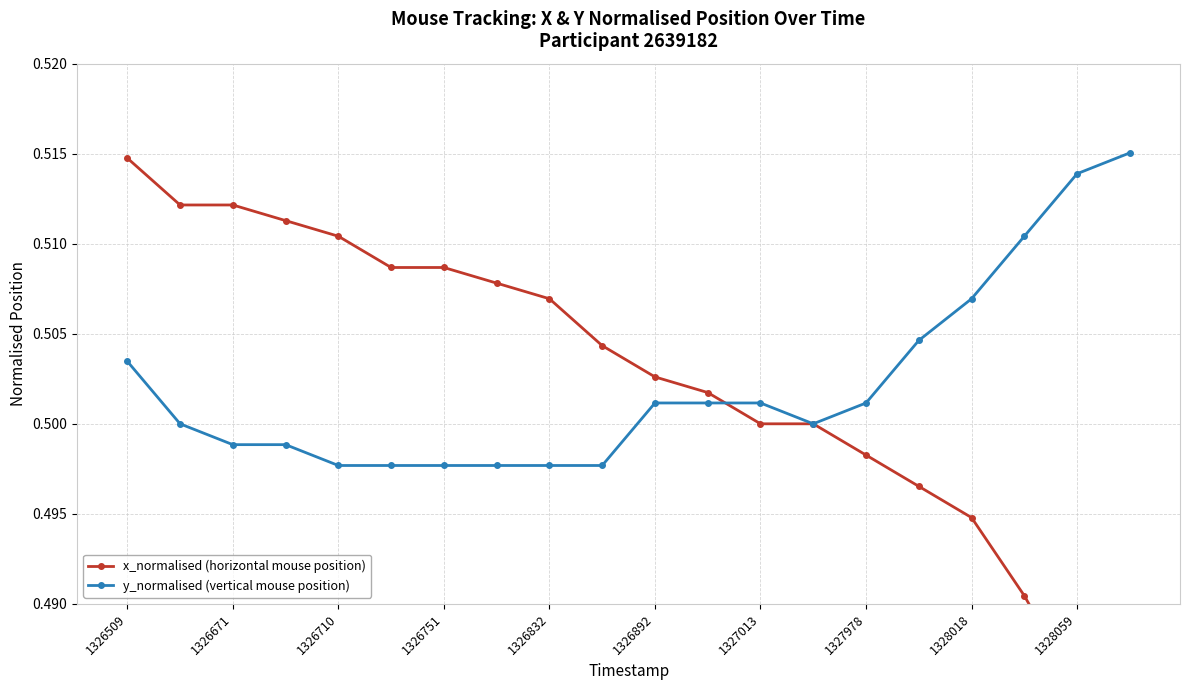

Which series ends up on top after the final intersection of x_normalised (horizontal mouse position) and y_normalised (vertical mouse position)?

y_normalised (vertical mouse position)